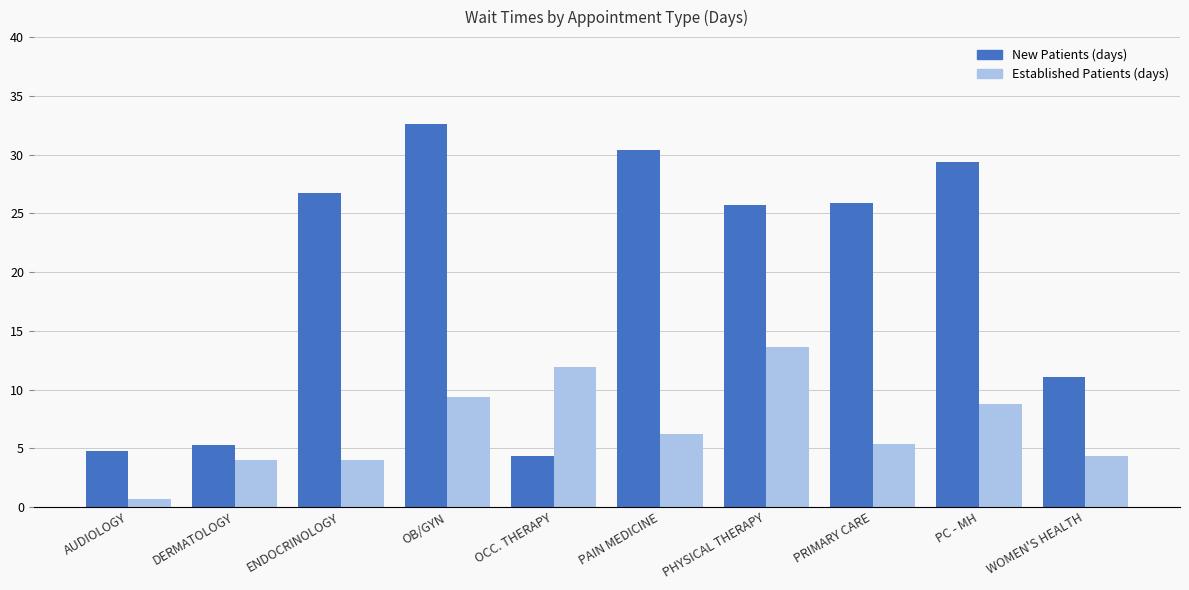

Which category has the highest value across all series?

OB/GYN